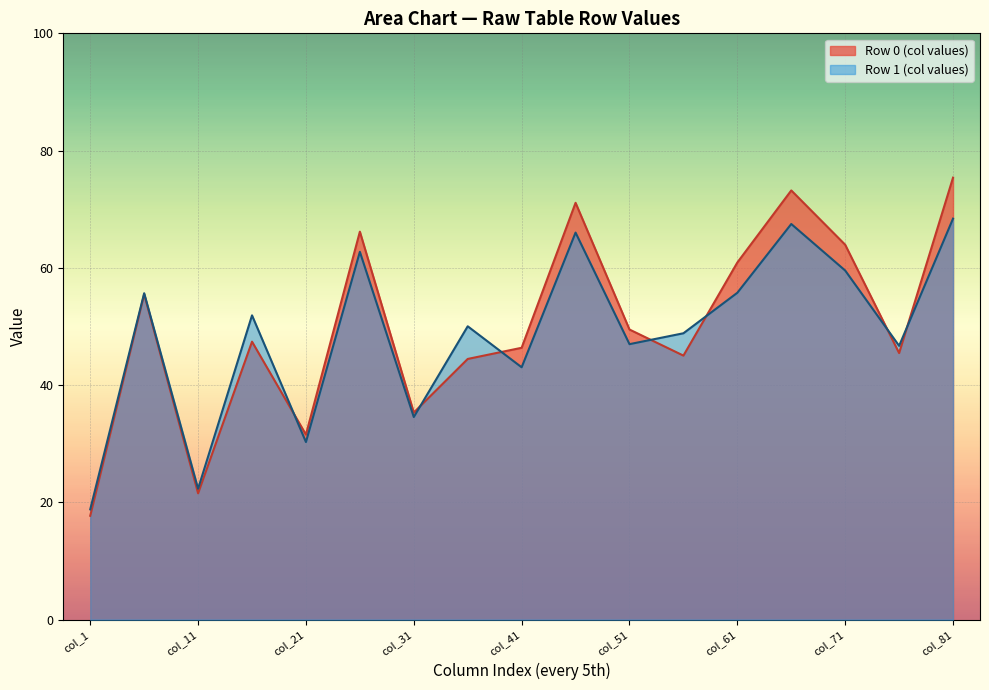

The value of Row 0 (col values) at col_1 is 8.4. True or false?

False